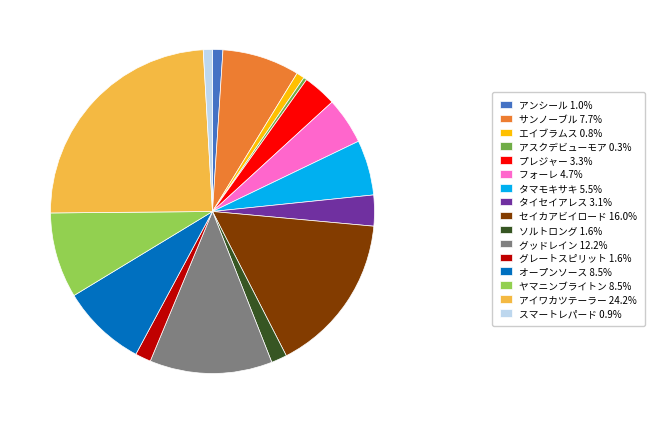

Is there any slice that represents more than half of the pie?

No